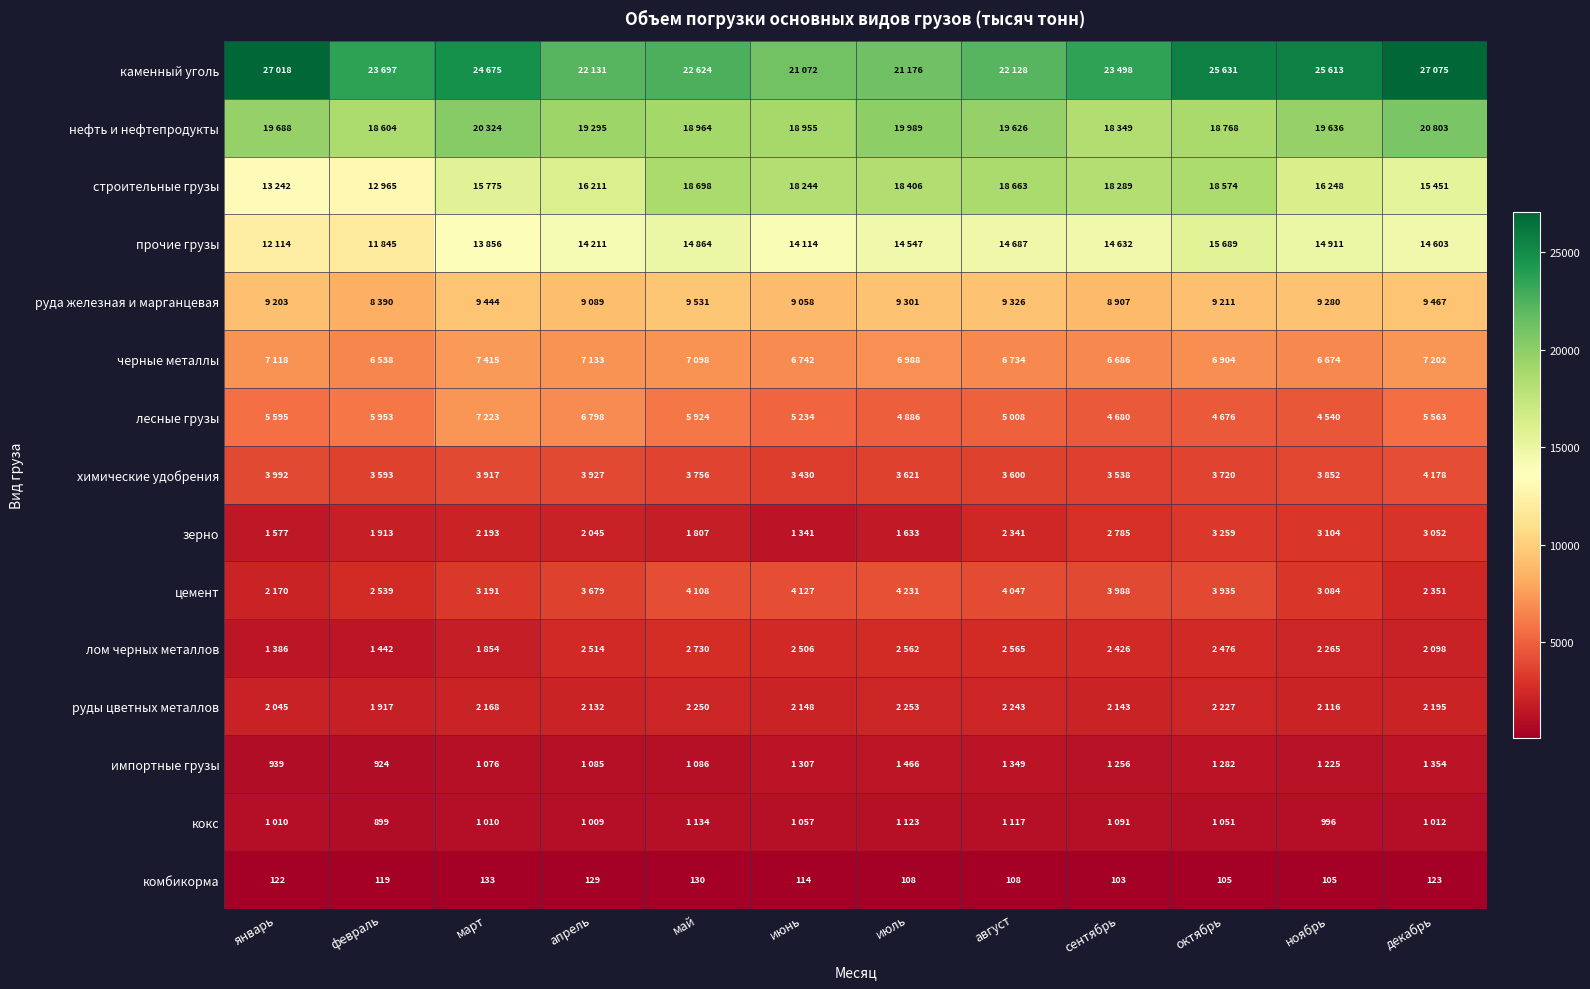

What is the minimum value shown in the chart?

103